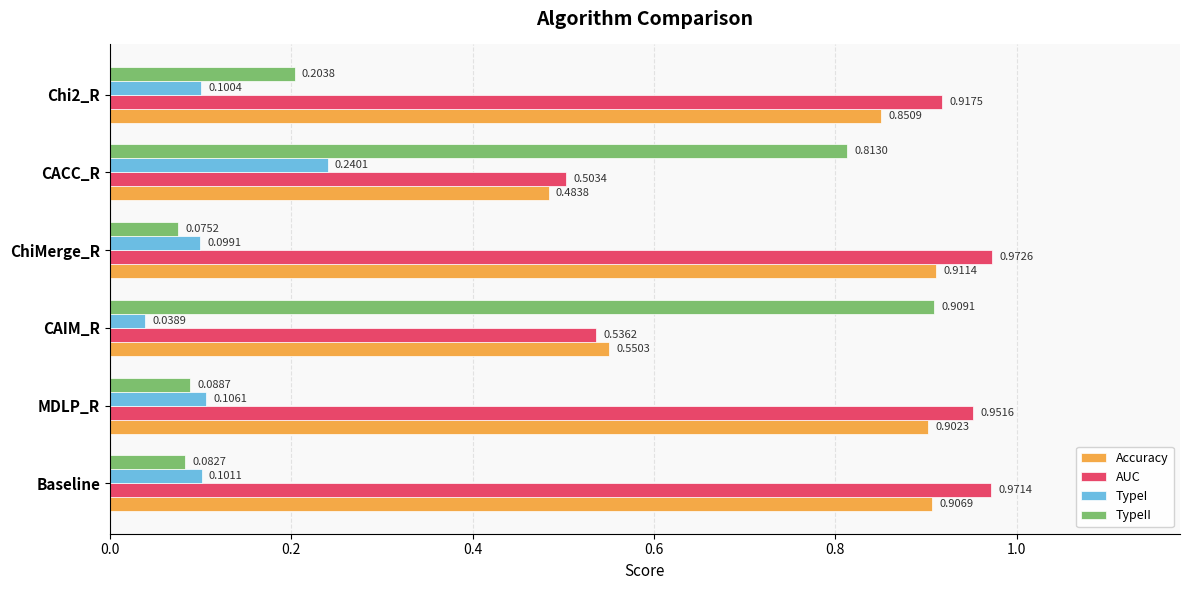

Rank the series at CAIM_R from highest to lowest value.

TypeII, Accuracy, AUC, TypeI